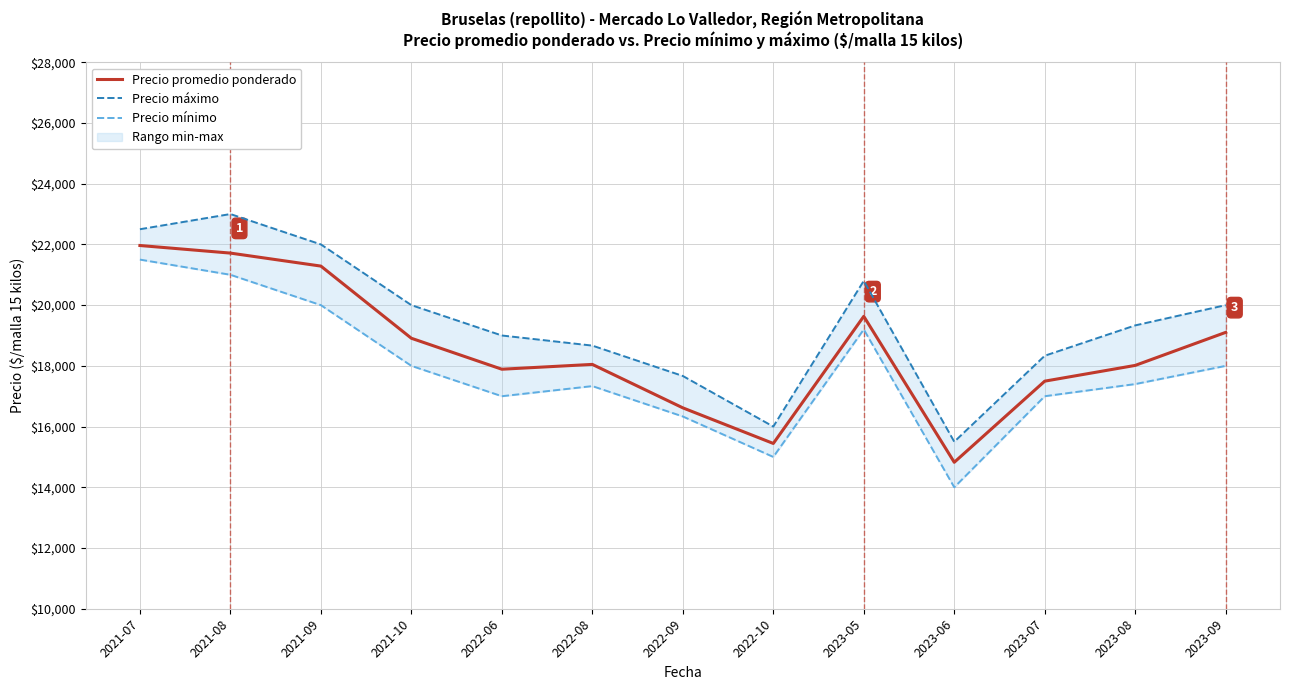

What is the total value across all series at 2023-06?

44324